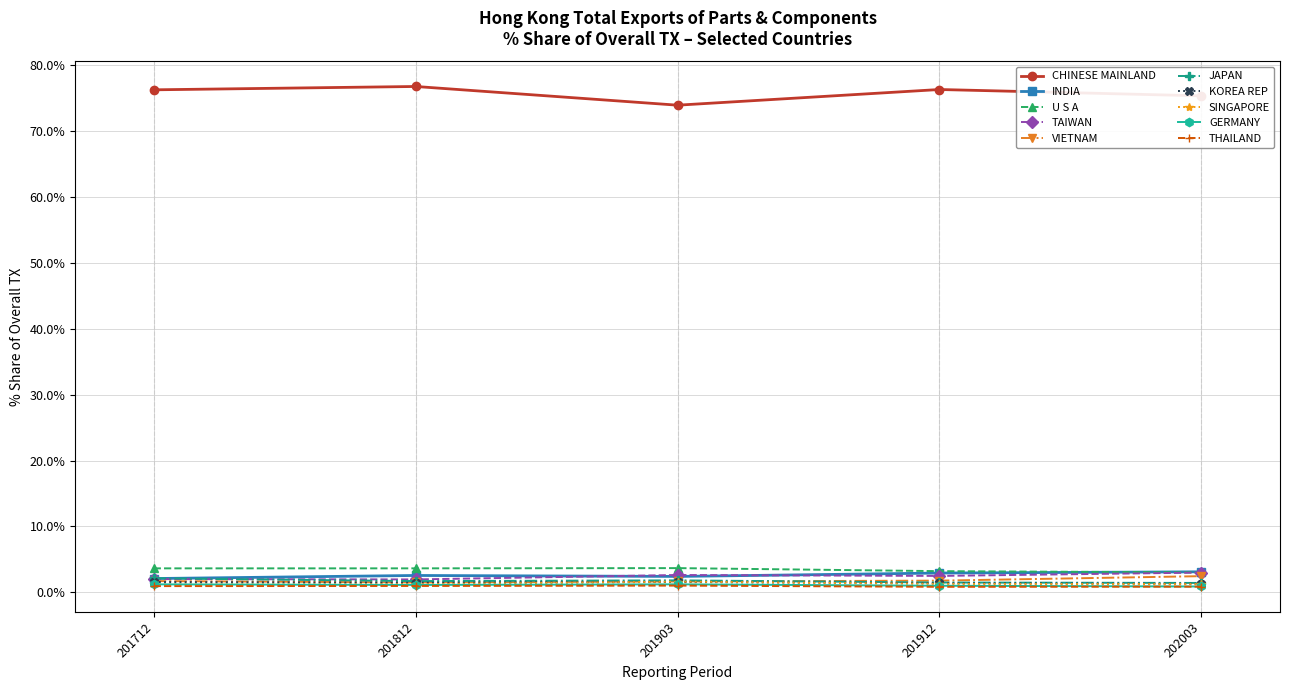

True or false: INDIA has a value of 2.6 at 201812.

True